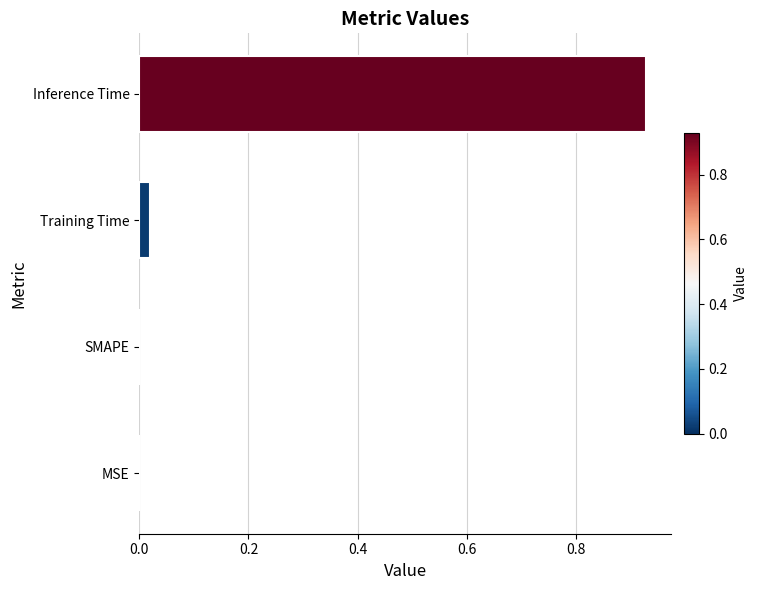

What is the change in value from SMAPE to Inference Time?

+0.9